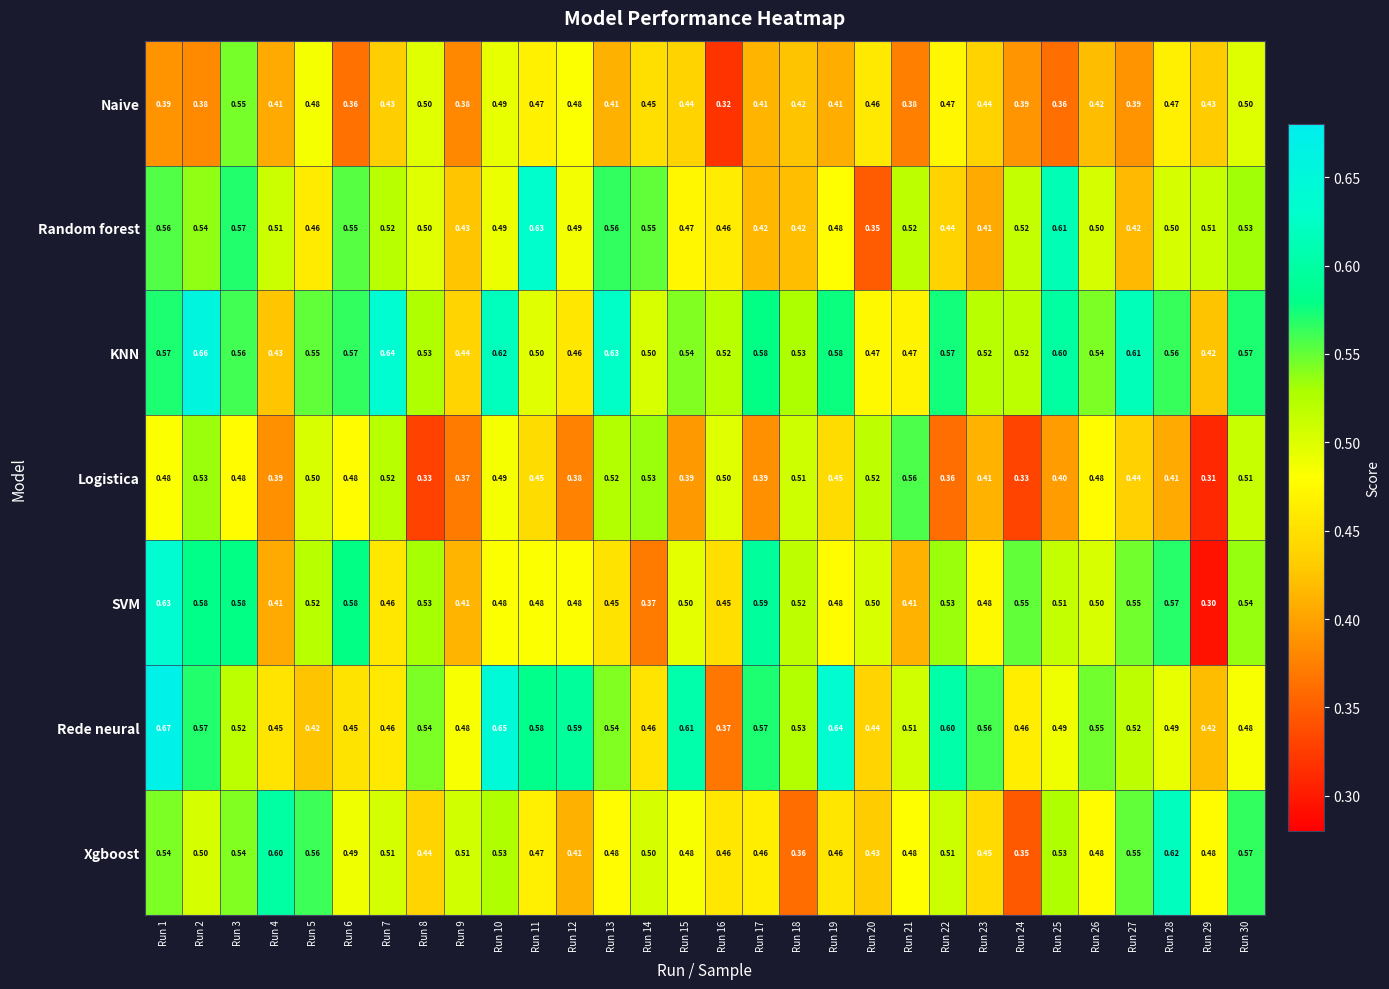

Which series has the largest total across all categories?

KNN